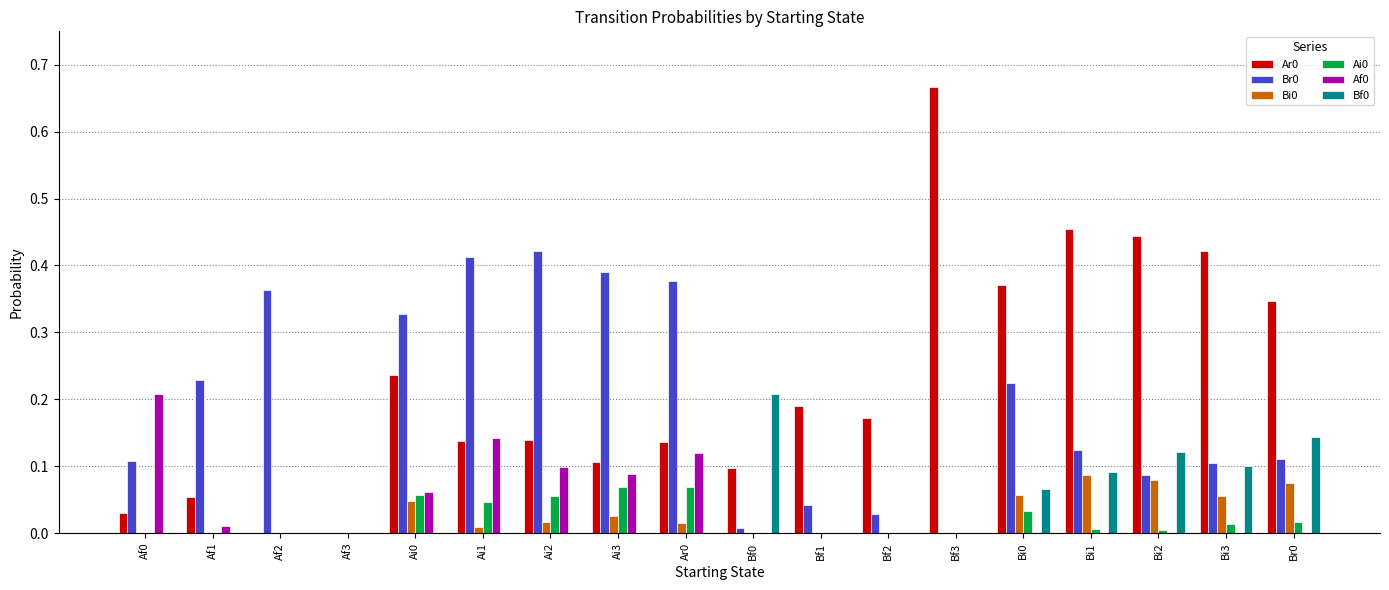

The value of Br0 at Ai1 is 0.3. True or false?

False